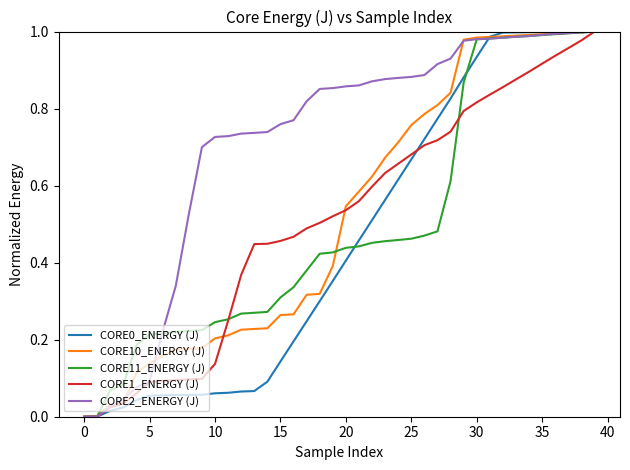

Which series has the largest total across all categories?

CORE2_ENERGY (J)